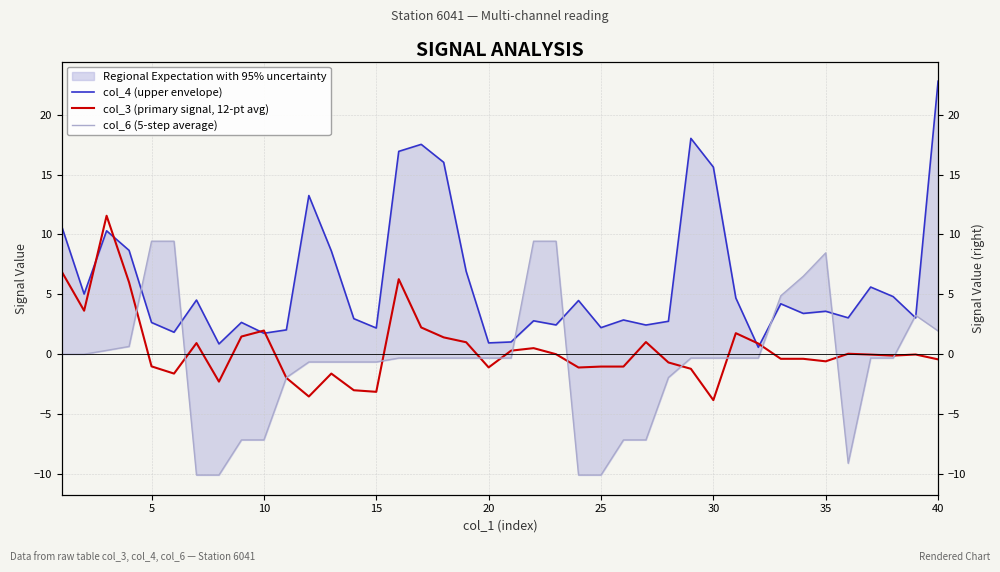

What is the smallest value displayed?

-10.1